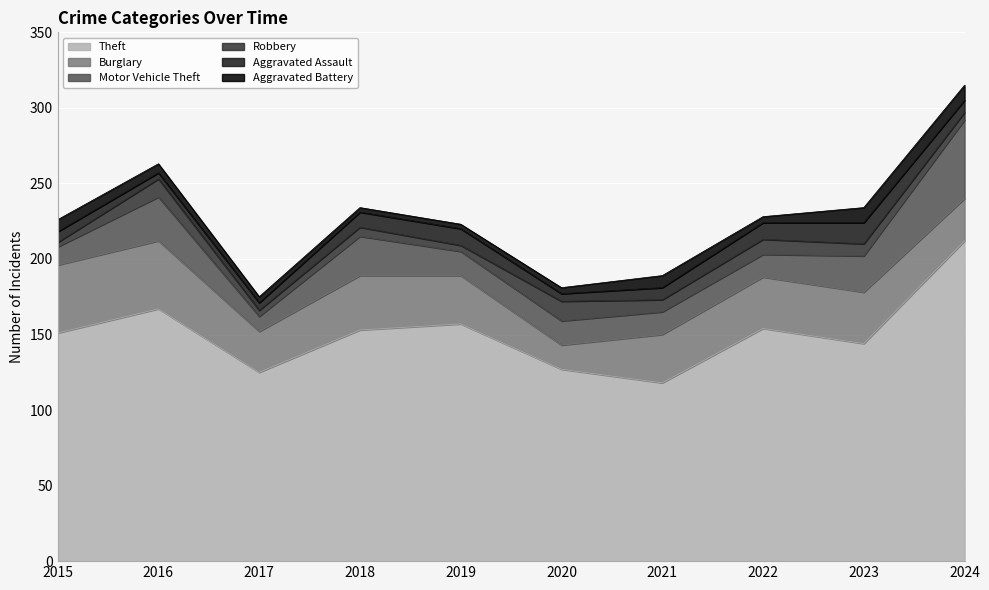

True or false: Motor Vehicle Theft has a value of 16 at 2017.

False